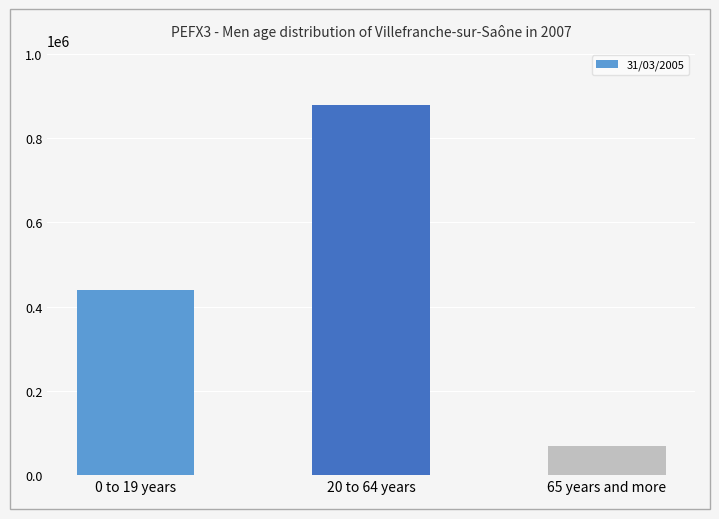

What is the label of the 1st bar from the right?

65 years and more